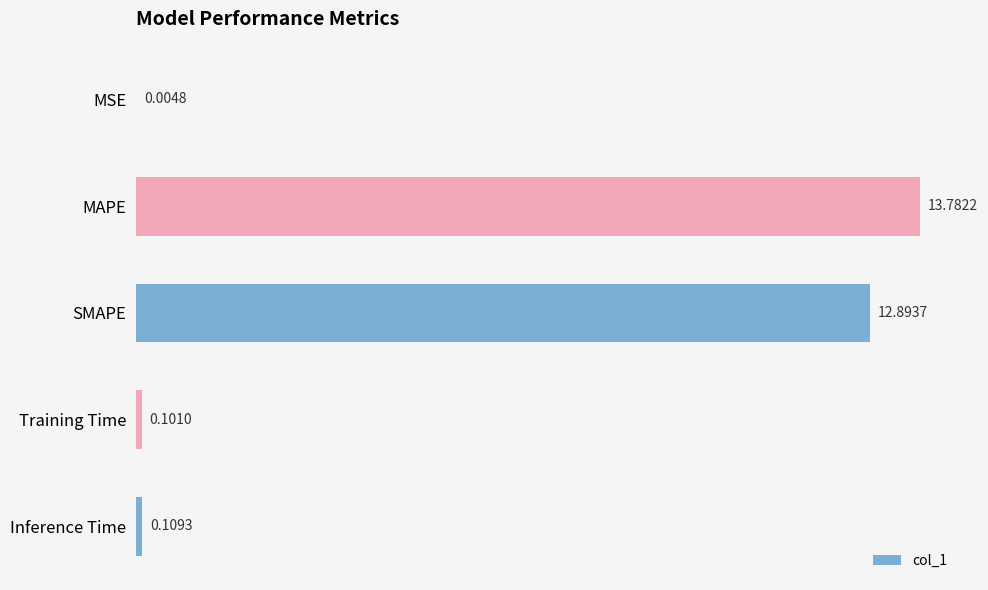

At which category does the chart reach its peak across all series?

MAPE